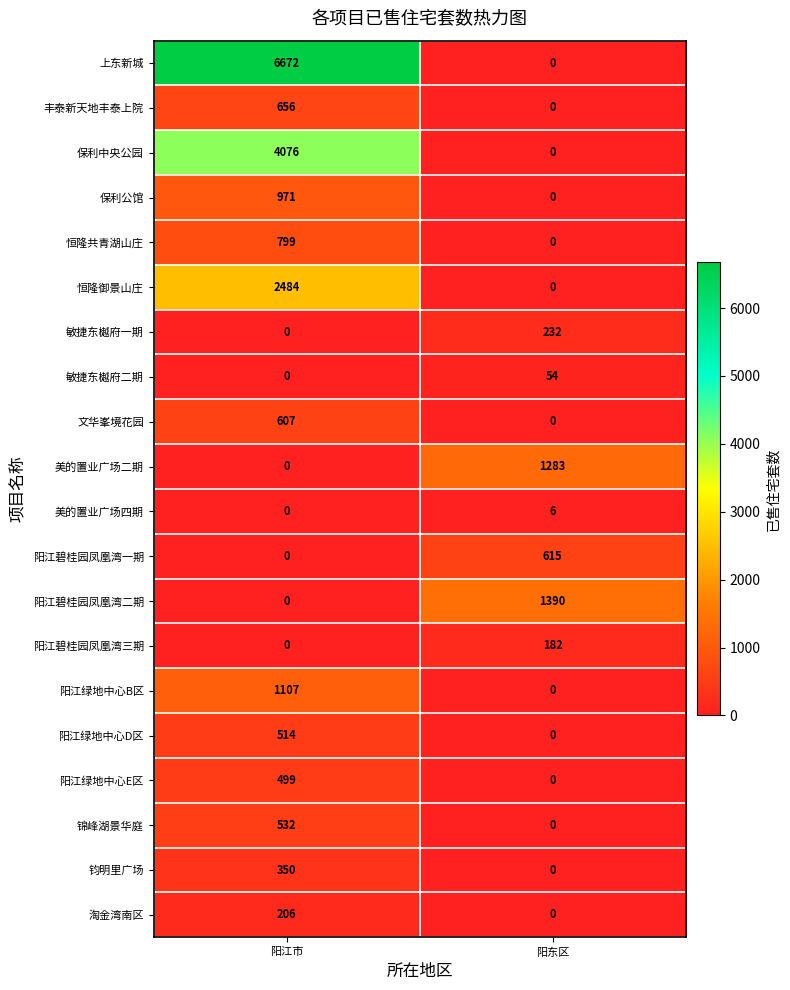

How many data points in 丰泰新天地丰泰上院 are less than 656?

1